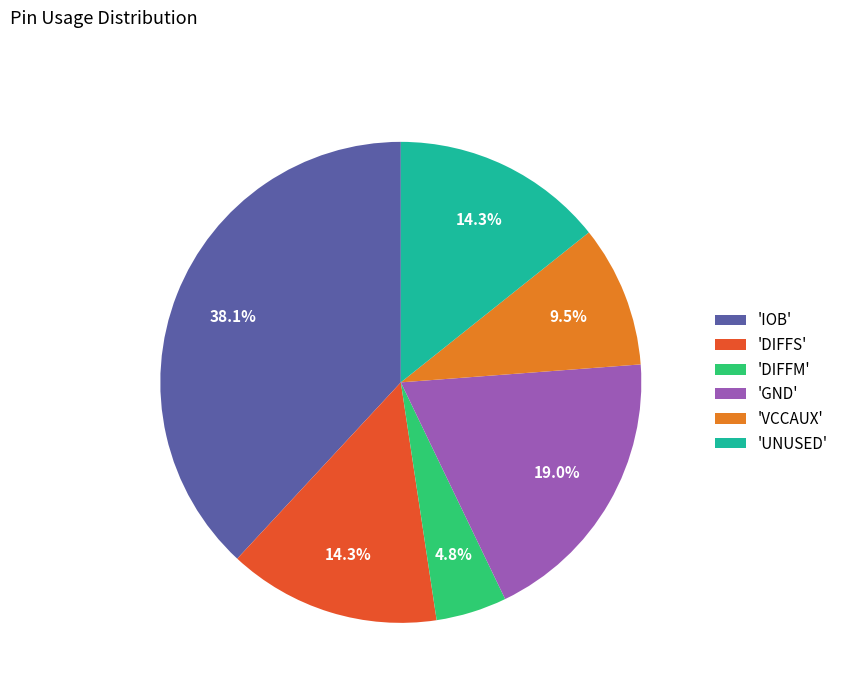

Does 'UNUSED' account for over 50% of the chart?

No